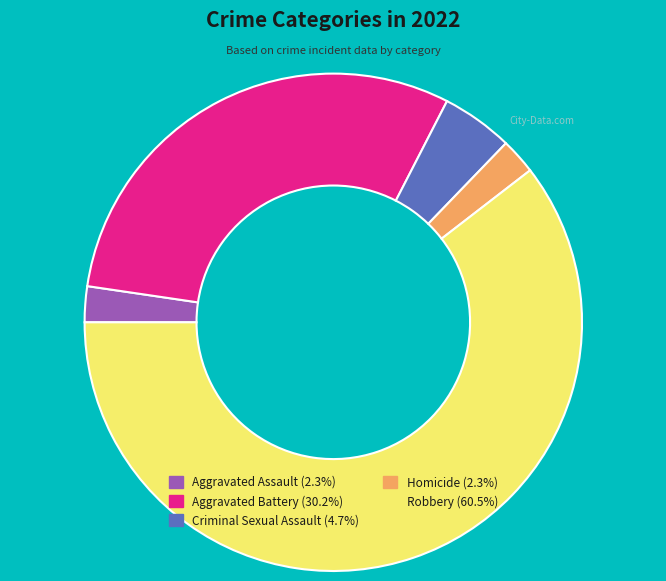

Count the number of slices in the pie.

5